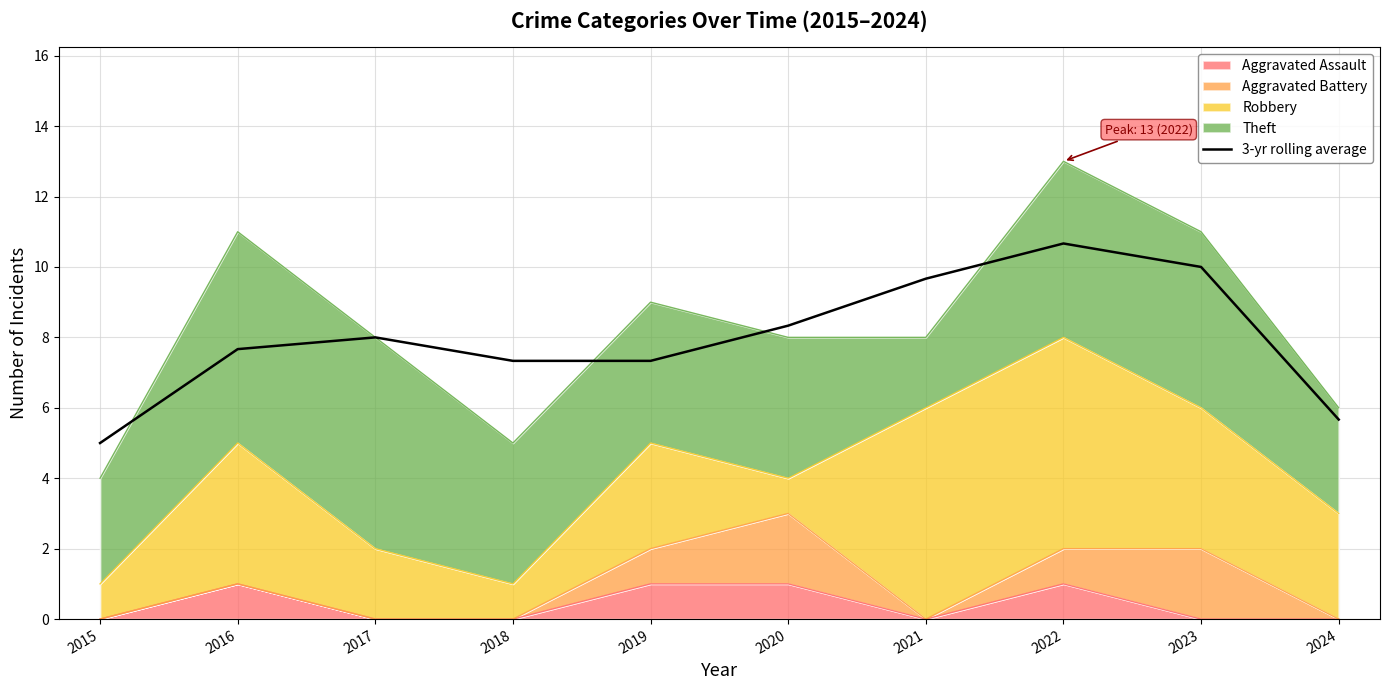

Reading left to right, transcribe all the data shown in this chart.

2015=5.0	2016=7.7	2017=8.0	2018=7.3	2019=7.3	2020=8.3	2021=9.7	2022=10.7	2023=10.0	2024=5.7